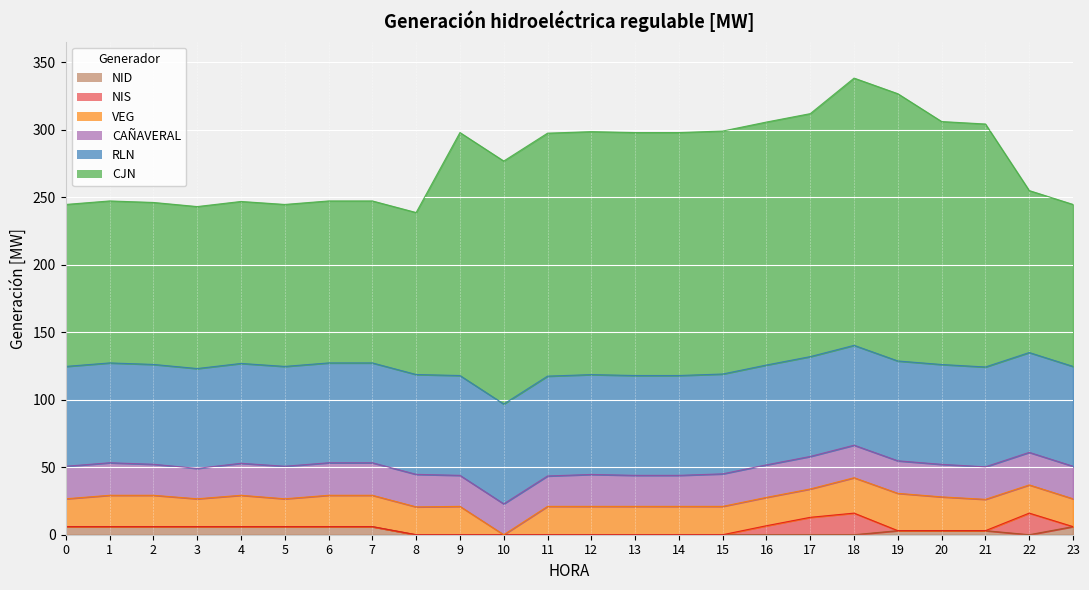

What is the value of the NIS point at the 18th from the left?

12.9